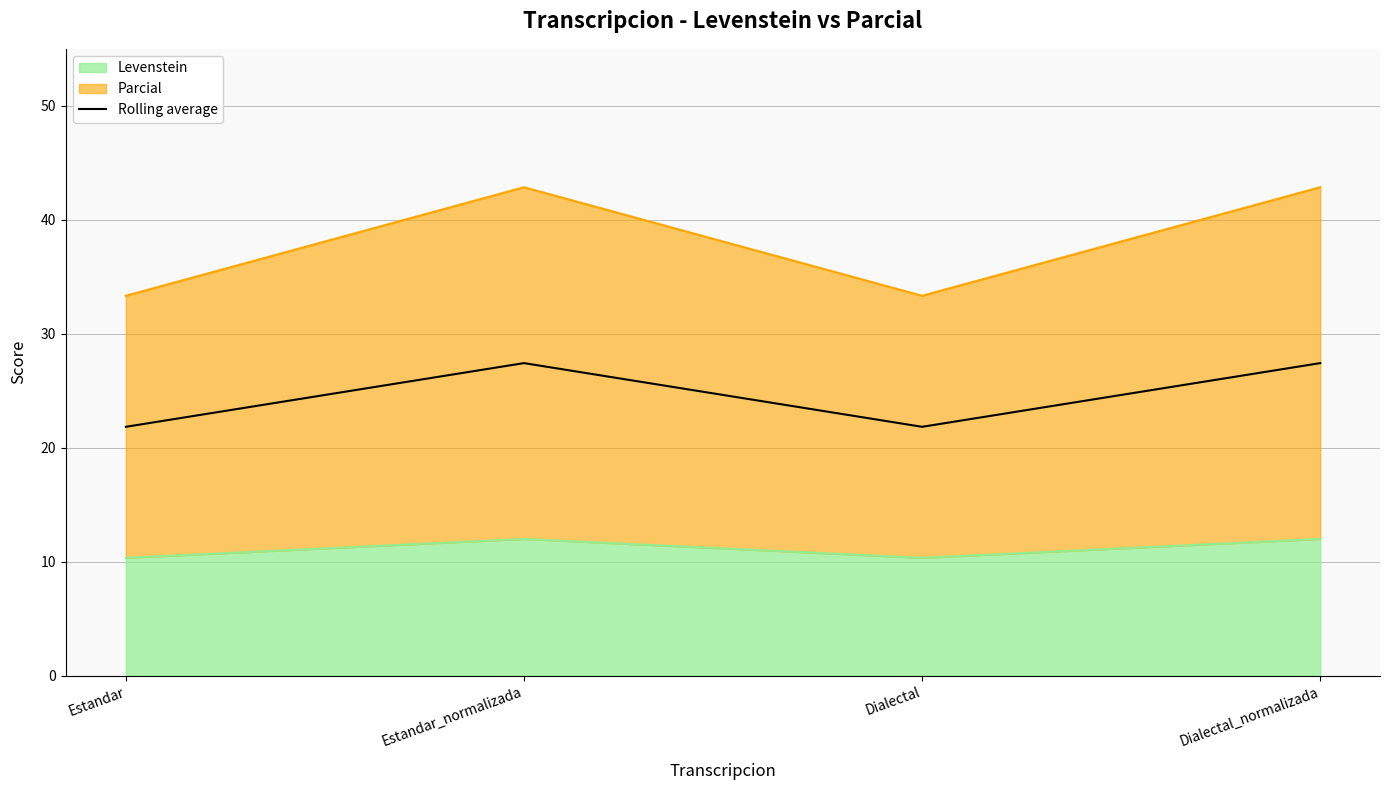

Read the value at Estandar_normalizada.

27.4